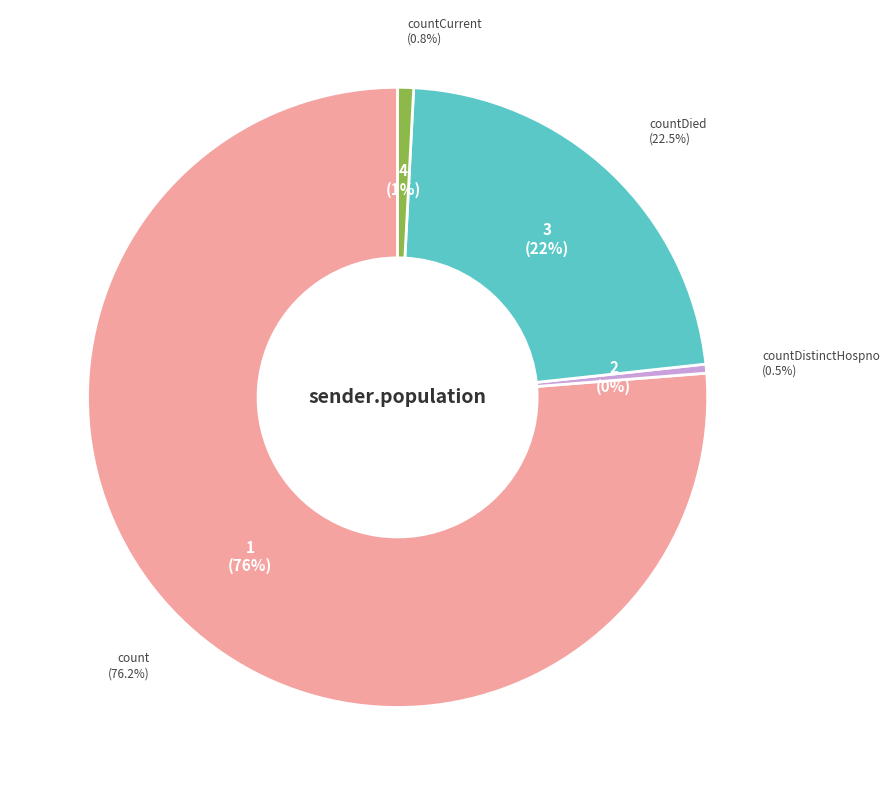

Does any single category account for the majority?

Yes